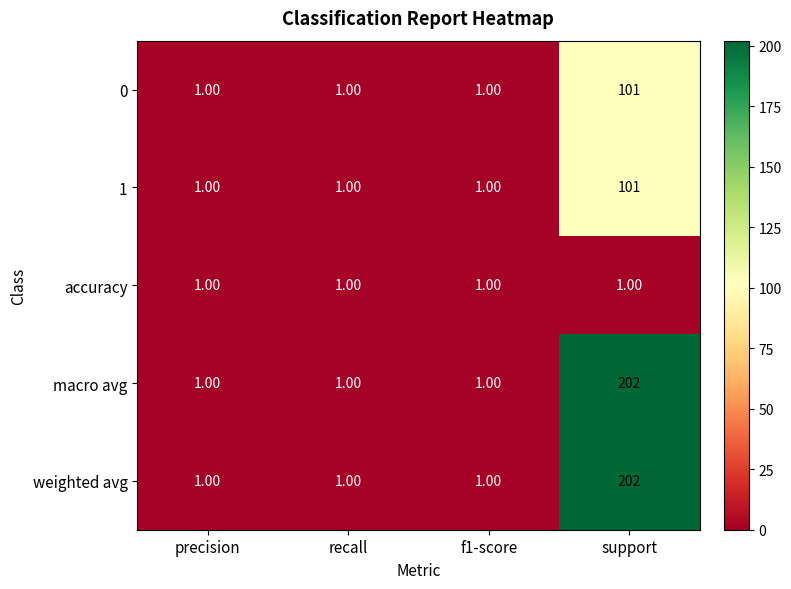

How many data points does each series have?

4